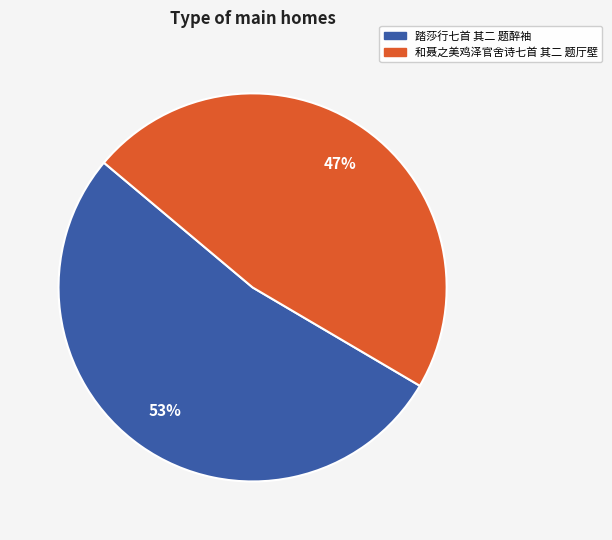

What is the ratio of the value at 踏莎行七首 其二 题醉袖 to the value at 和聂之美鸡泽官舍诗七首 其二 题厅壁?

1.1